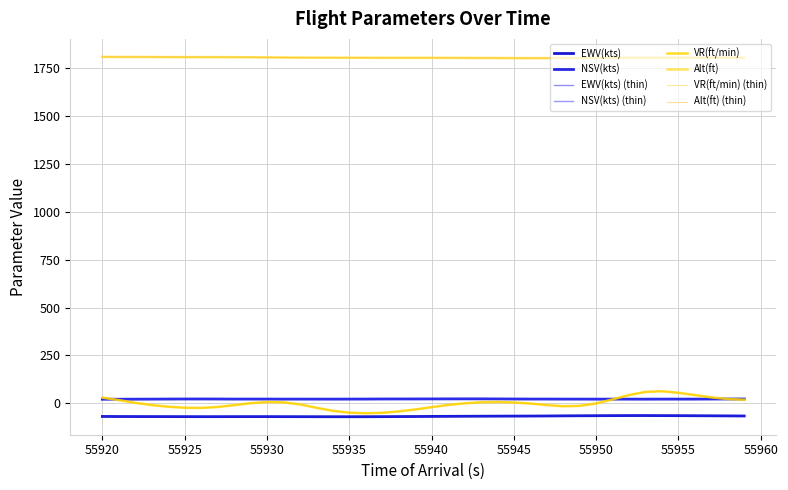

Does the chart display data point markers on the line(s)?

No